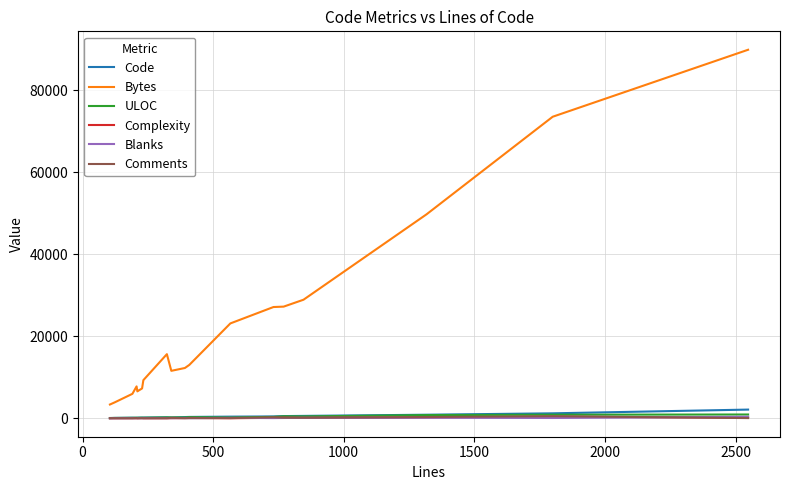

What is the maximum value shown in the chart?

89809